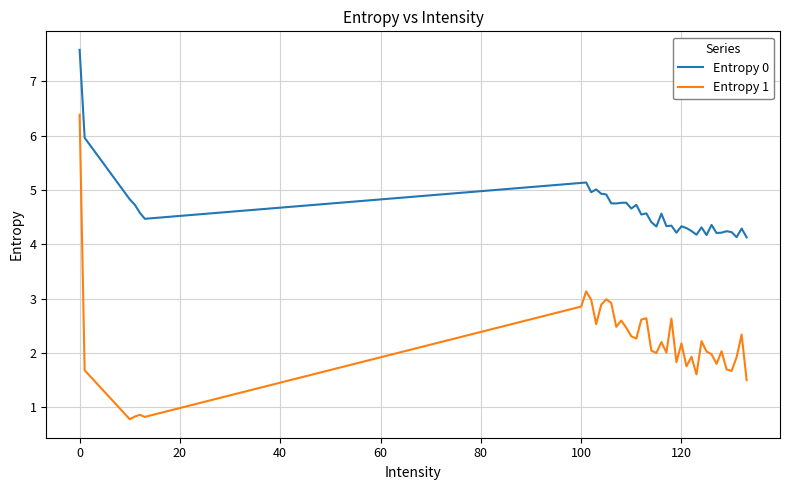

True or false: Entropy 1 and Entropy 0 cross at least once.

False